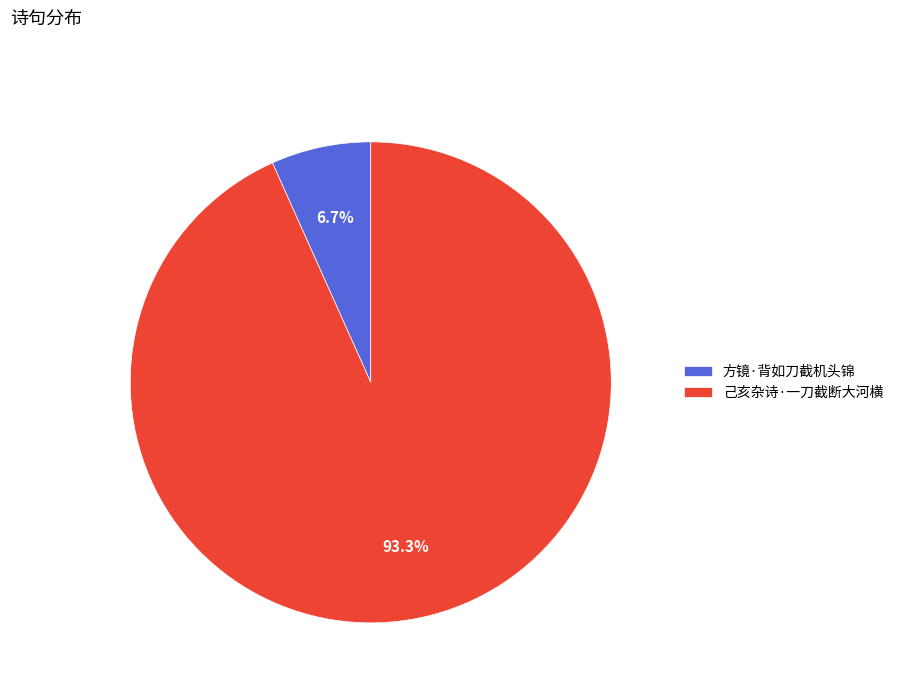

To the nearest percent, what percentage of the pie is 方镜·背如刀截机头锦?

7%